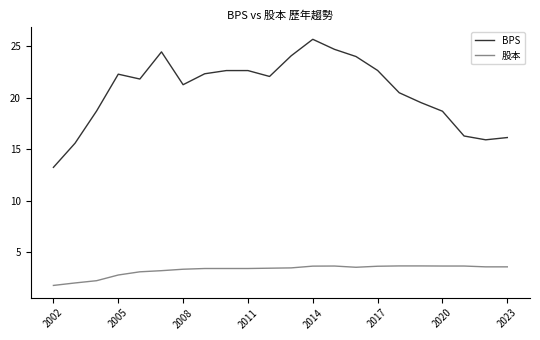

What is the sum of all 股本 values?

72.4